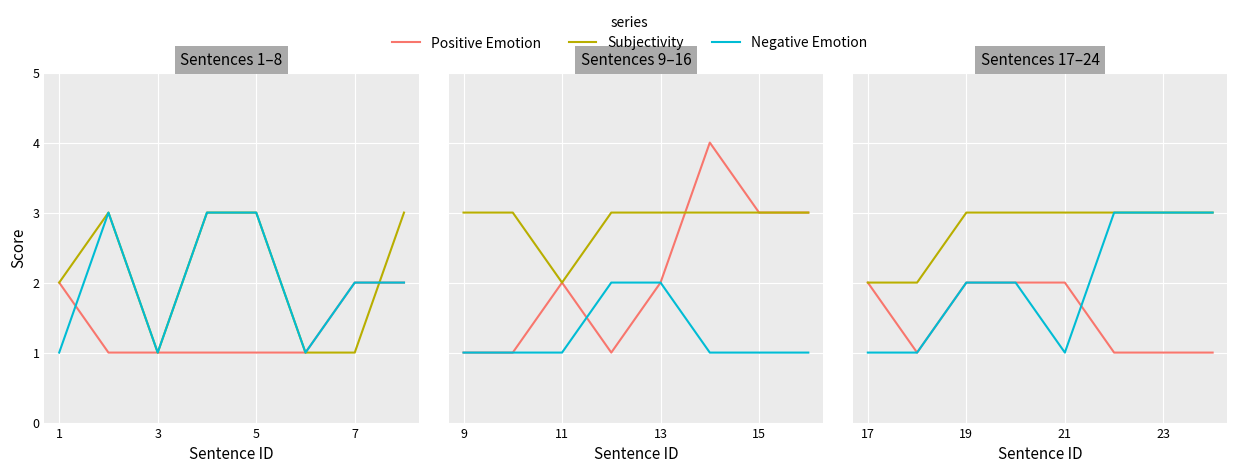

What is the average value of the Positive Emotion series?

2